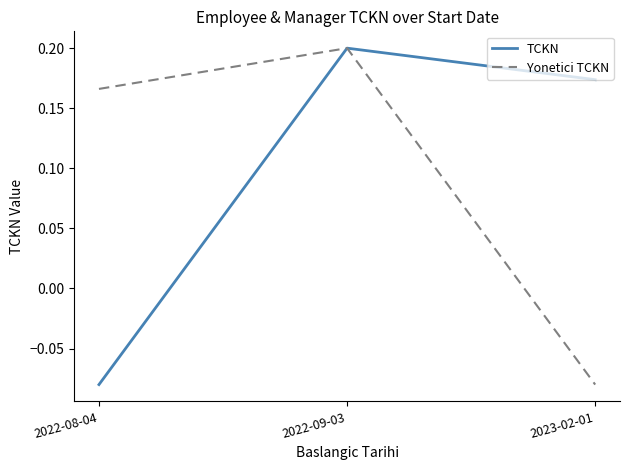

What is the sum of the Yonetici TCKN values at 2022-09-03 and 2022-08-04?

0.4